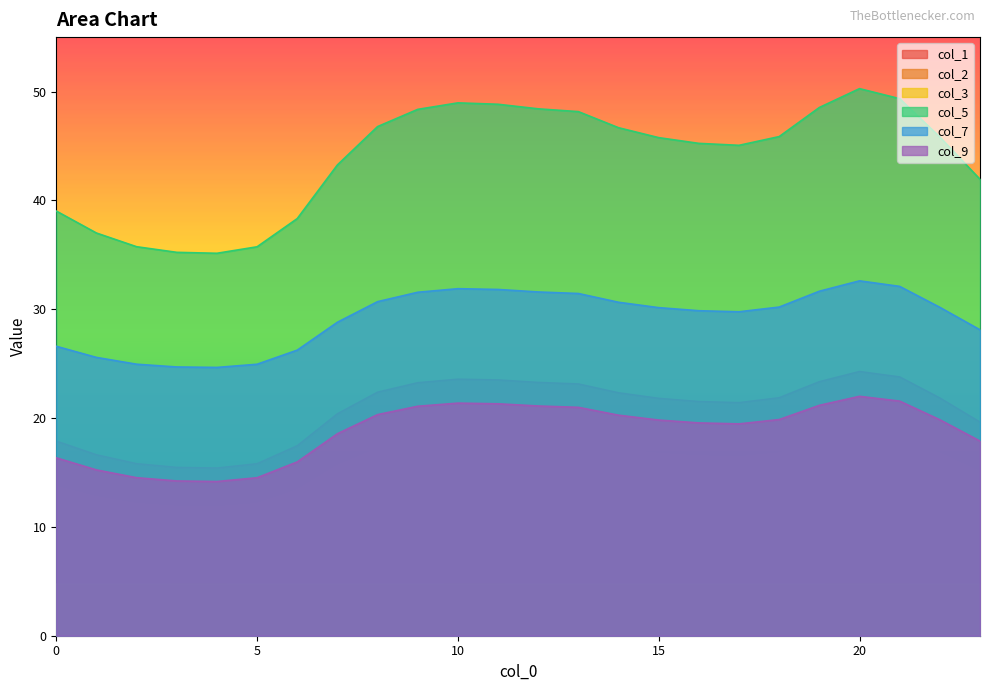

What is the approximate value of col_7 at 9?

31.6